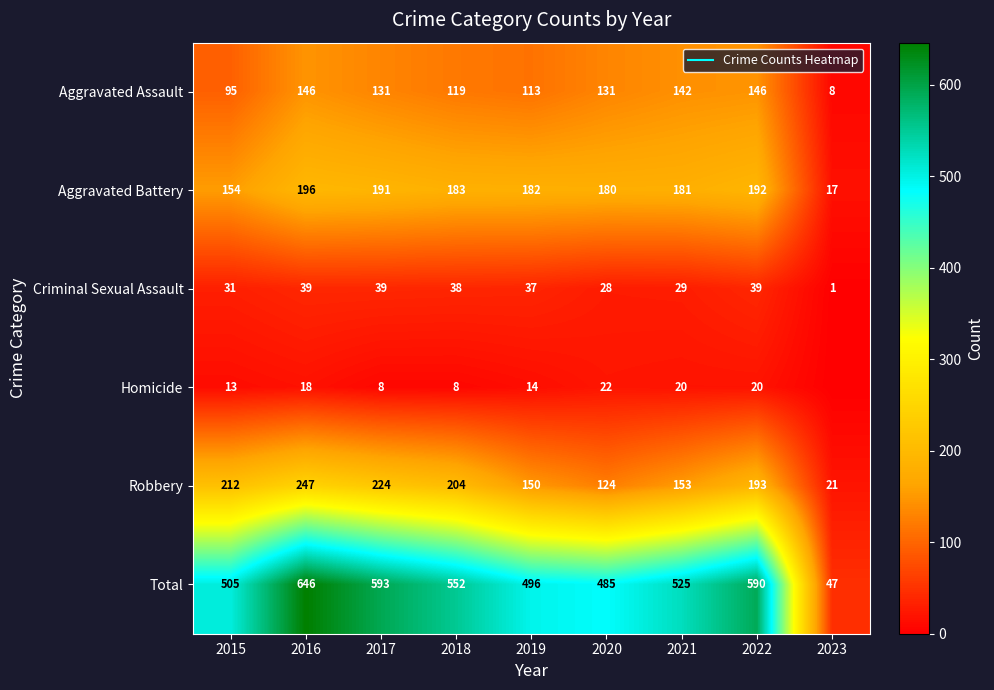

At 2016, list the series in order from largest to smallest.

Total, Robbery, Aggravated Battery, Aggravated Assault, Criminal Sexual Assault, Homicide